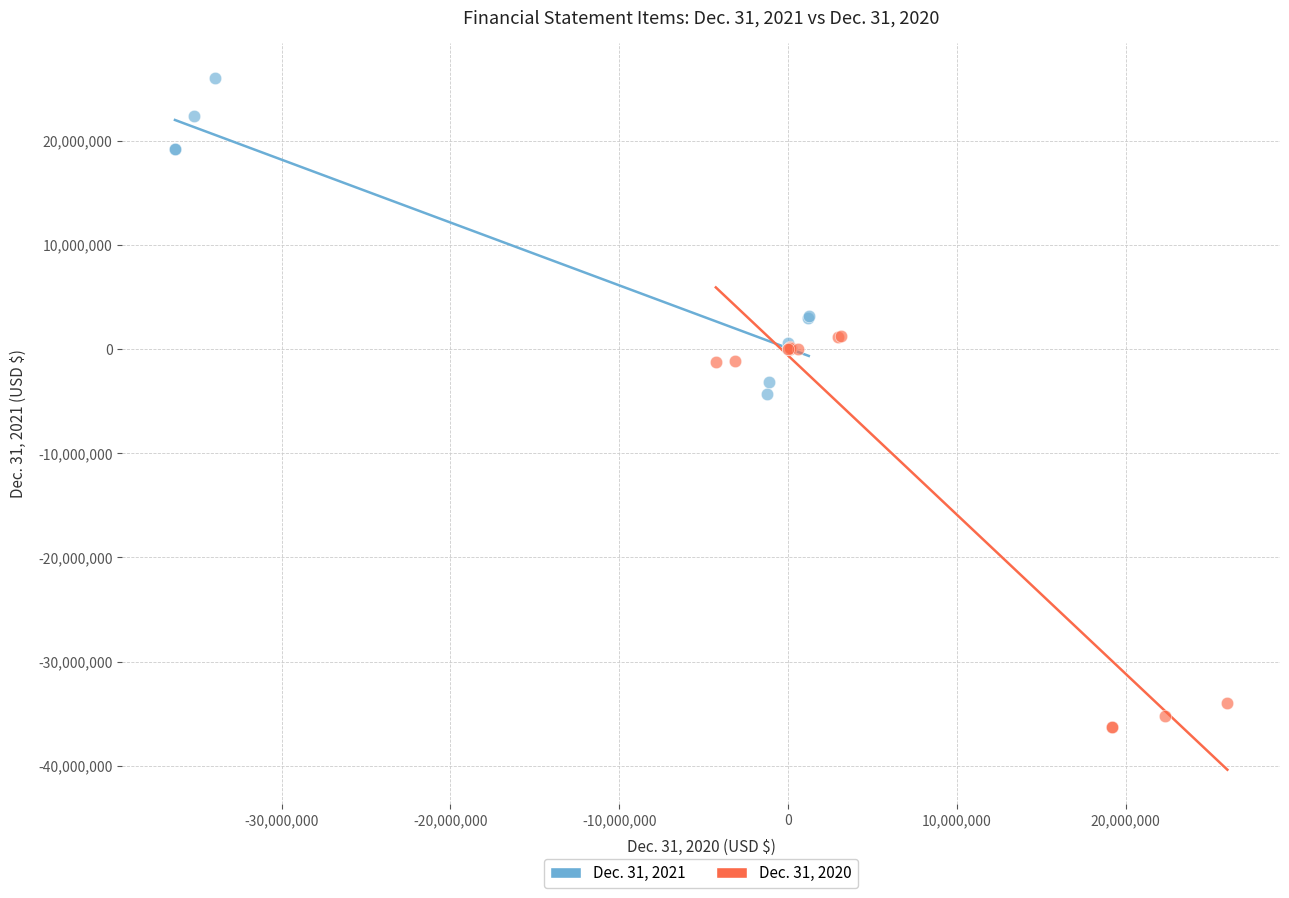

Which series contains the highest Y value?

Dec. 31, 2021